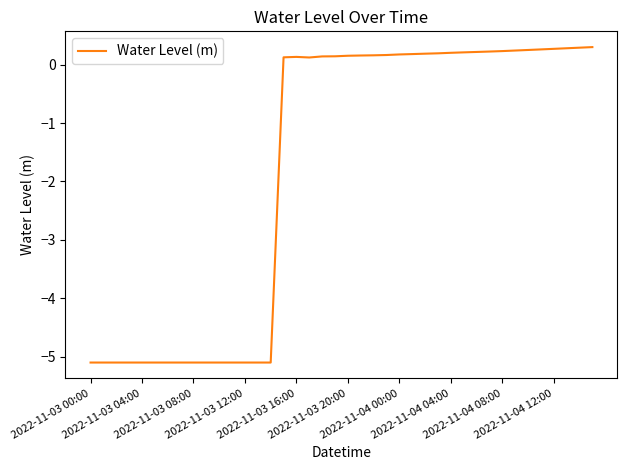

What is the difference between the maximum and minimum values?

5.4